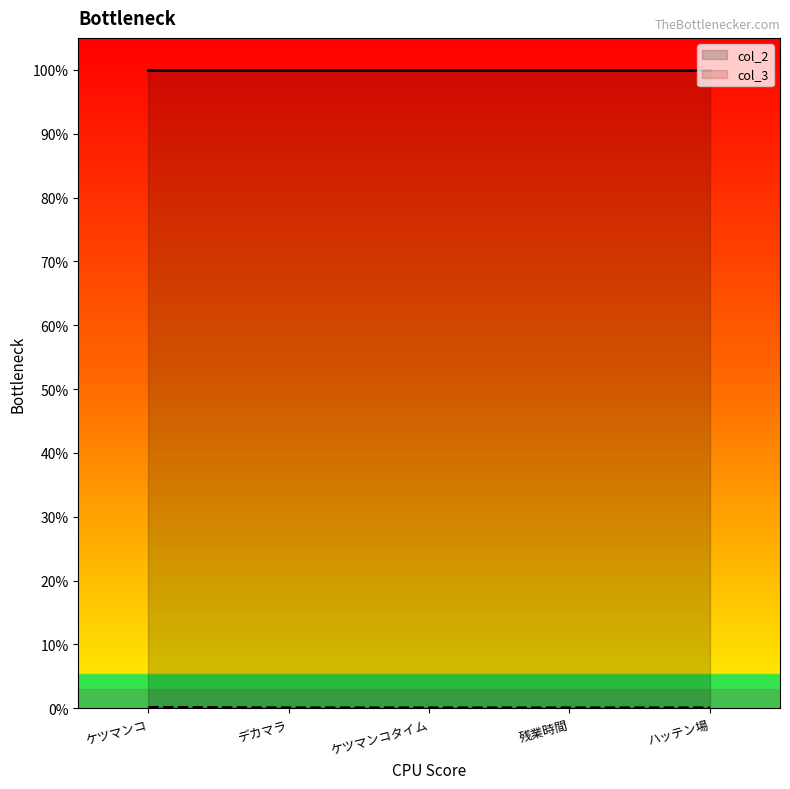

What is the greatest value displayed?

100.0